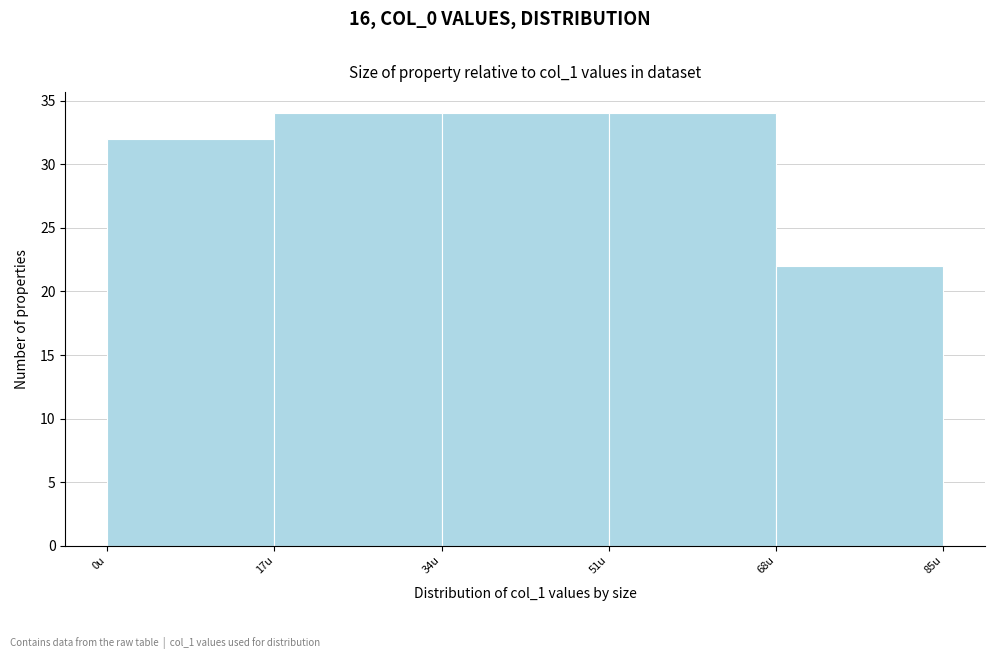

What is the height of the bar covering 34 to 51 on the x-axis? Neither the bar edges nor the heights are printed on the chart, so give them approximately, as read against the axes.

34